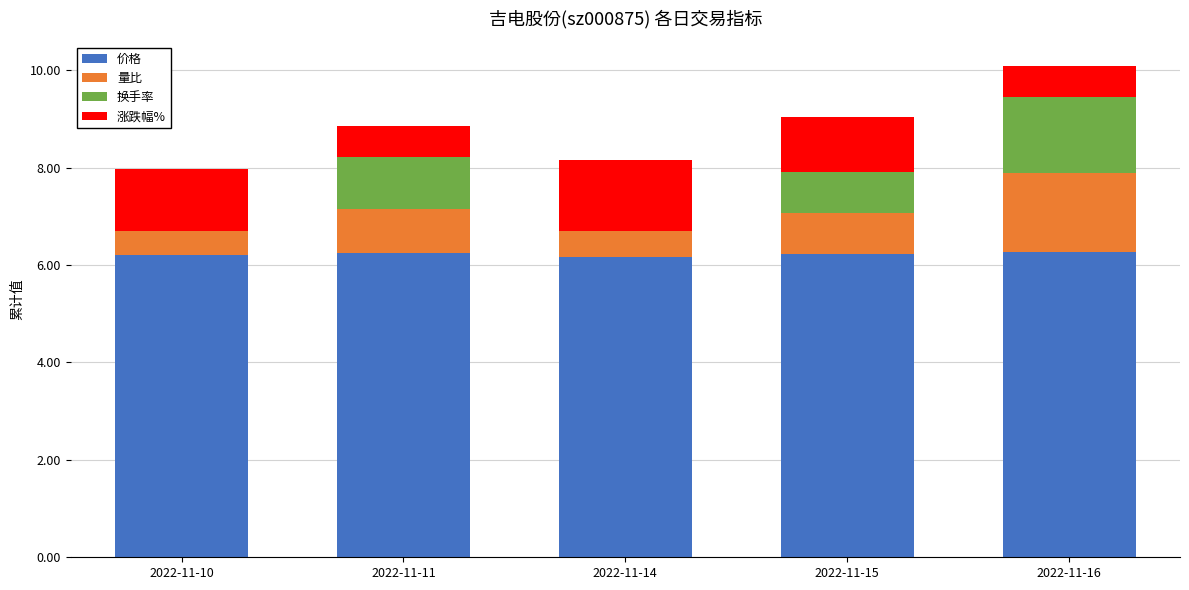

What is the lowest value of the 换手率 series?

0.8